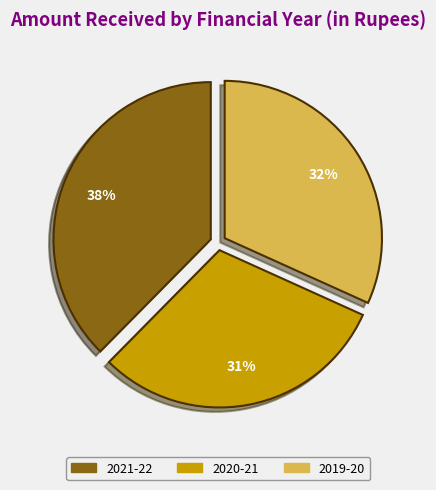

Which category has the smallest portion of the pie?

2020-21